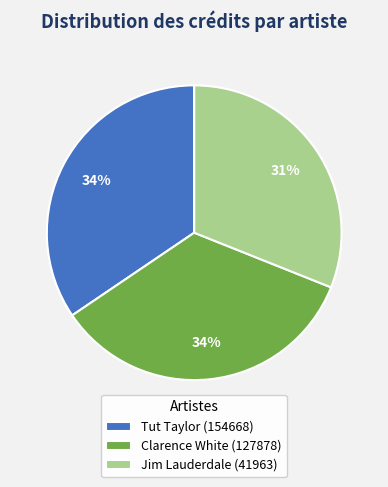

Is it true that Jim Lauderdale (41963) is 31% of the pie?

True